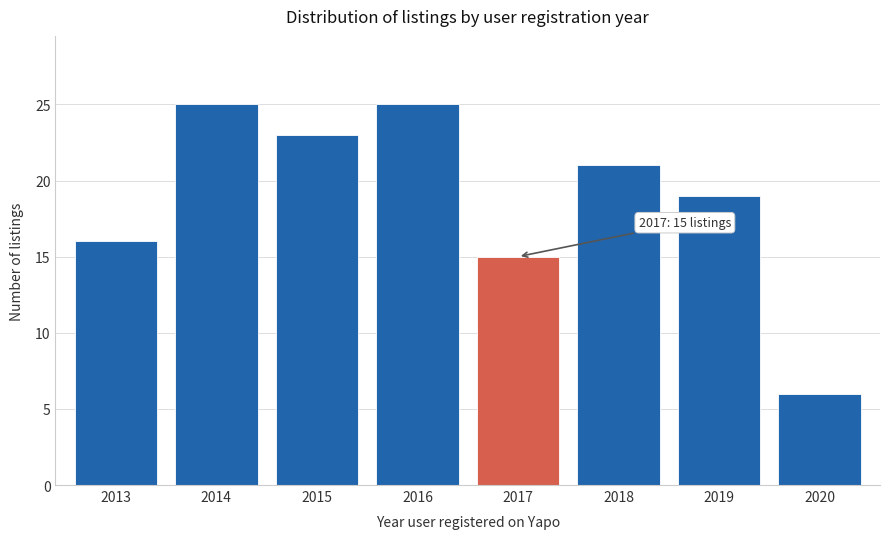

Reading left to right, list all the values displayed in this chart.

2013=16	2014=25	2015=23	2016=25	2017=15	2018=21	2019=19	2020=6